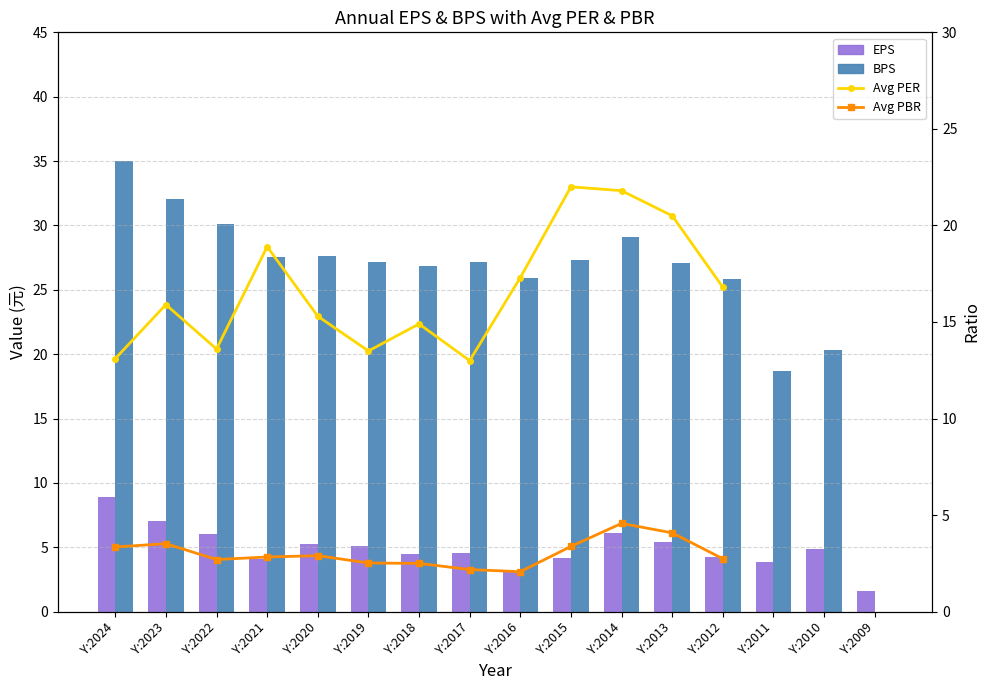

Is it true that Avg PER equals 13.6 at Y:2022?

True